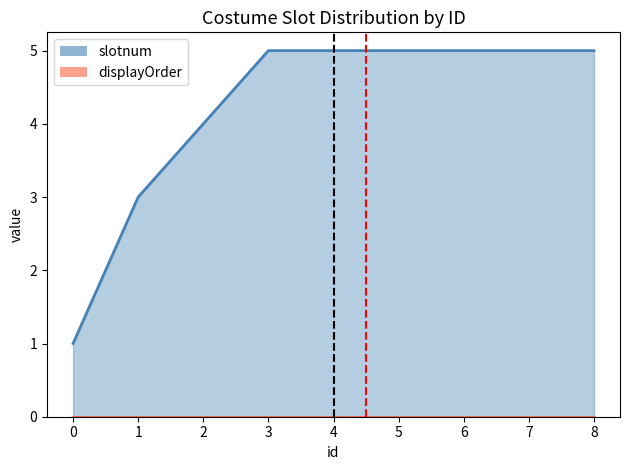

What is the sum of all values?

38